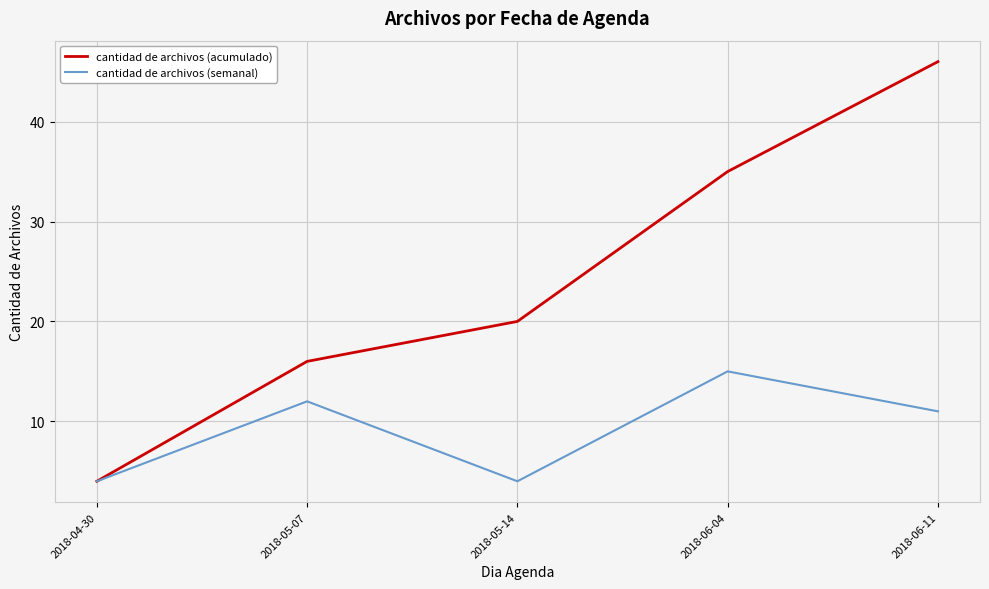

How many interior local valleys does the cantidad de archivos (semanal) series have?

1